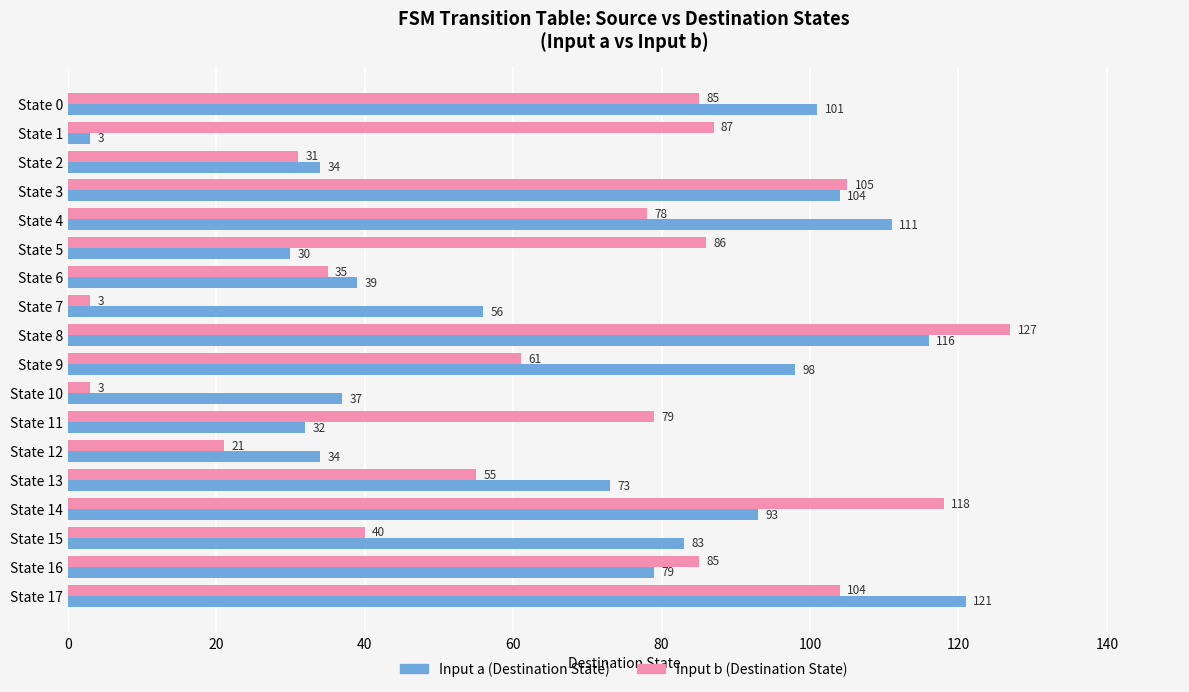

The Input a (Destination State) series shows 133 at State 0. True or false?

False